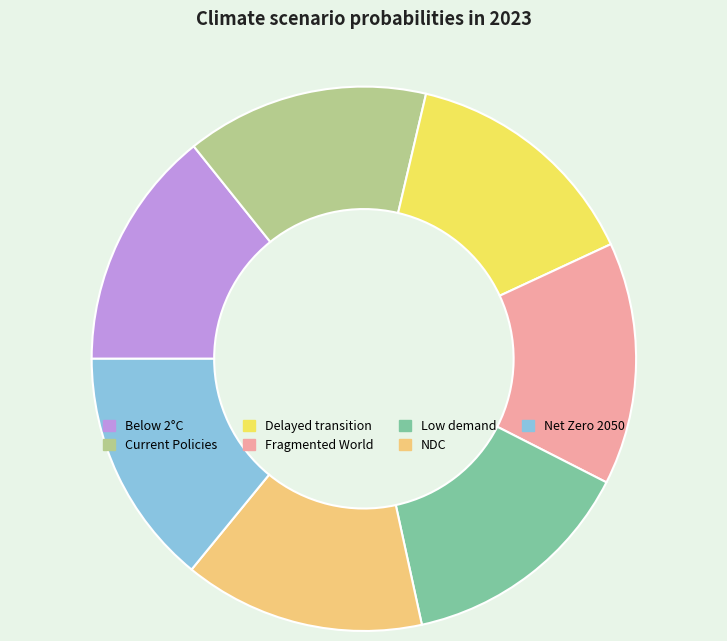

Is there any slice that represents more than half of the pie?

No